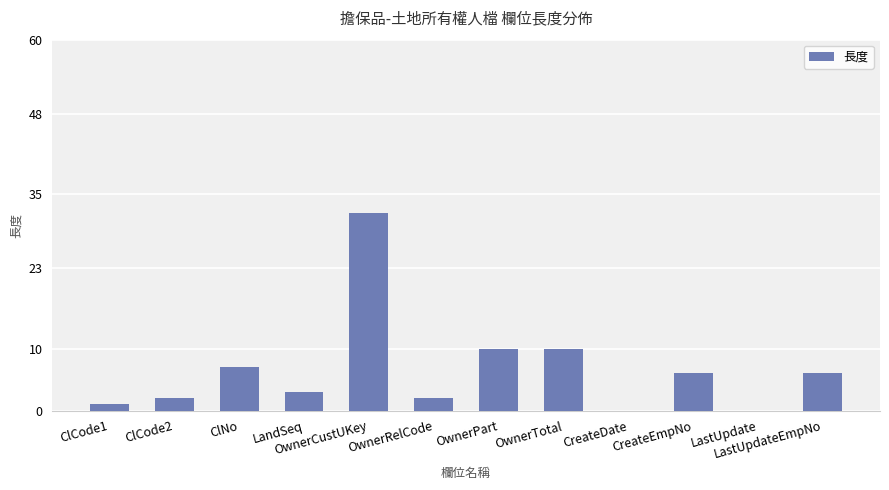

The value at OwnerPart is 10. True or false?

True